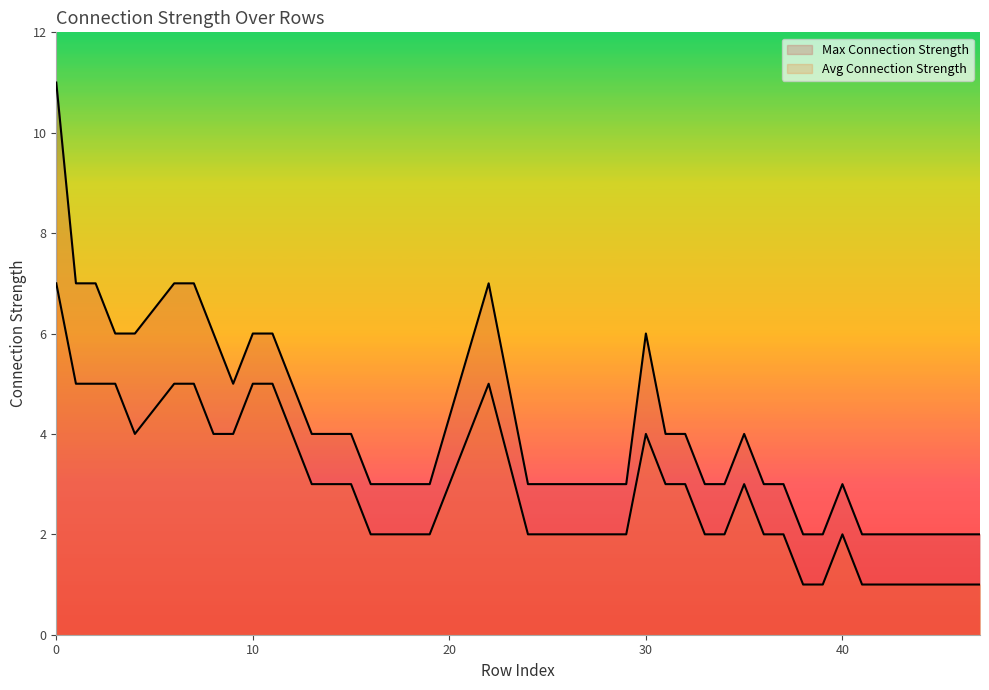

Between 10 and 33, which is larger?

10